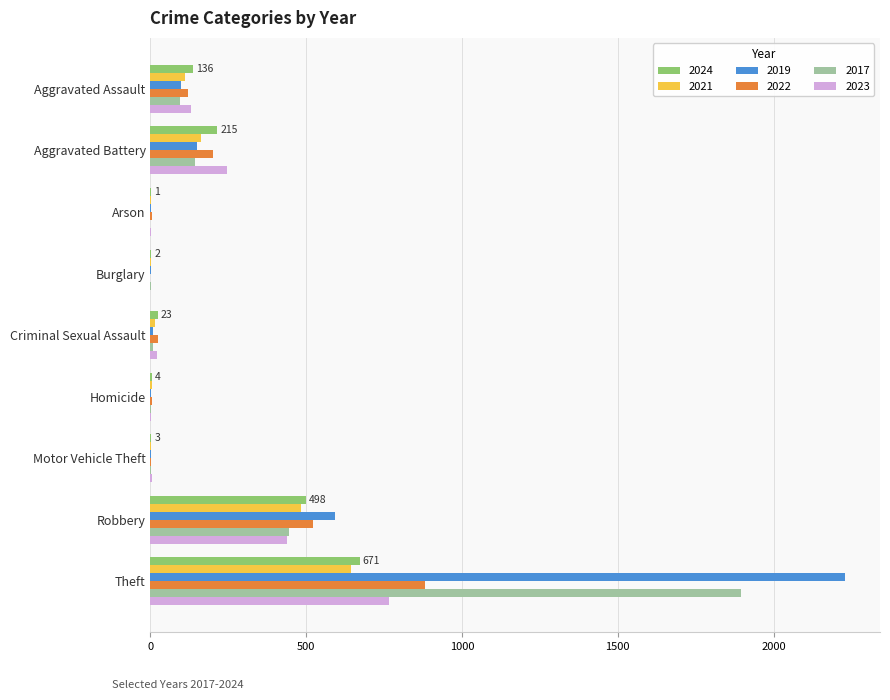

Is the value of 2023 at Theft greater than the value of 2017 at Criminal Sexual Assault?

Yes